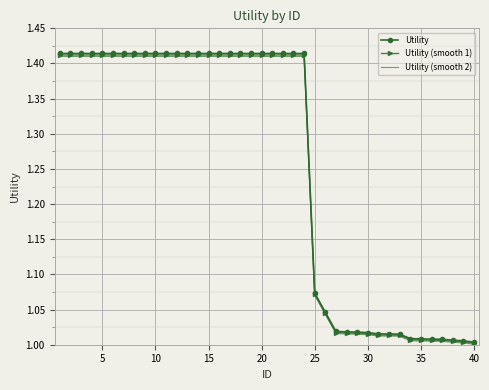

Which series has the largest total across all categories?

Utility